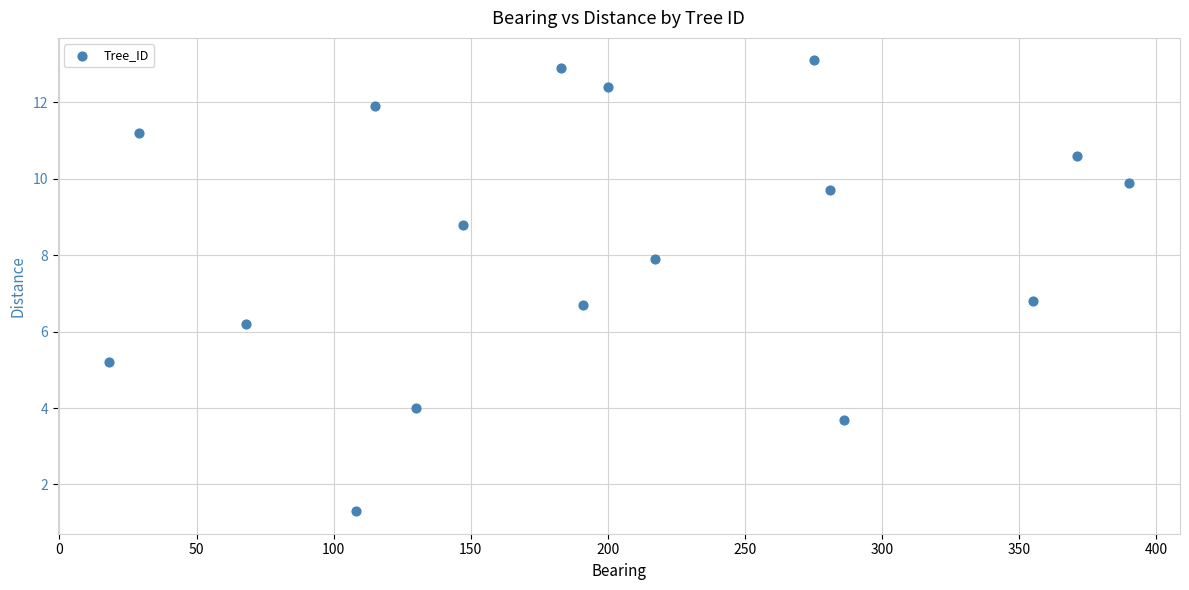

What is the range of Y values (max minus min)?

11.8